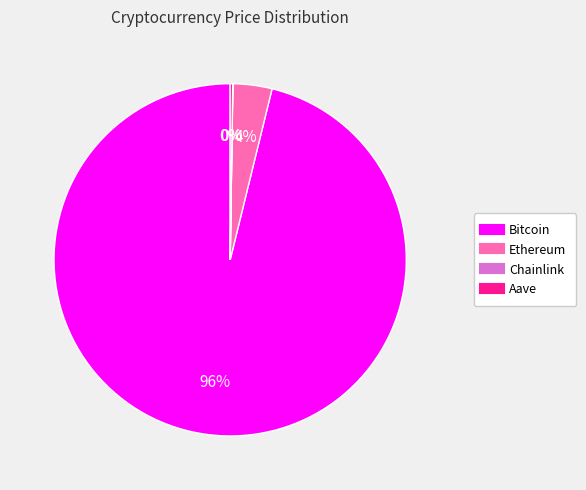

What percentage is the Bitcoin slice, to the nearest percent?

96%